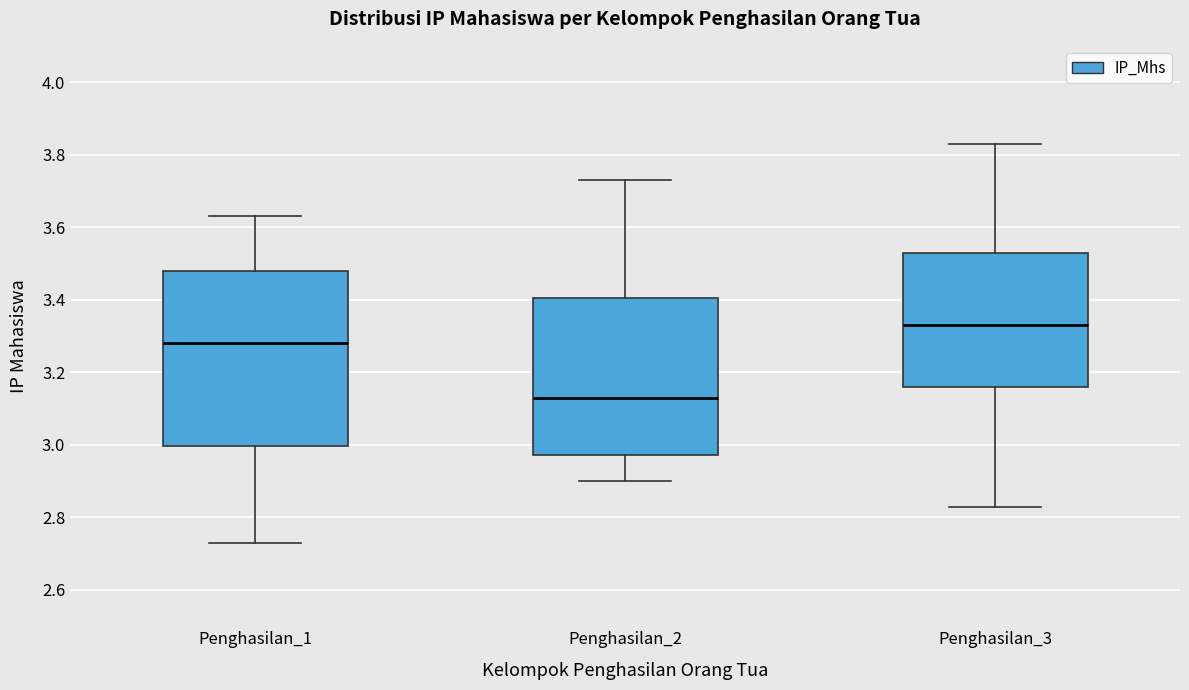

Reading left to right, read every box against the y-axis: the position of its median line, the range the box covers, and the ends of its whiskers. The values are not printed on the chart, so give them approximately, as read against the axis.

Penghasilan_1: median 3.28, box 3.00 to 3.48, whiskers 2.74 to 3.64
Penghasilan_2: median 3.14, box 2.98 to 3.40, whiskers 2.90 to 3.74
Penghasilan_3: median 3.34, box 3.16 to 3.54, whiskers 2.84 to 3.84